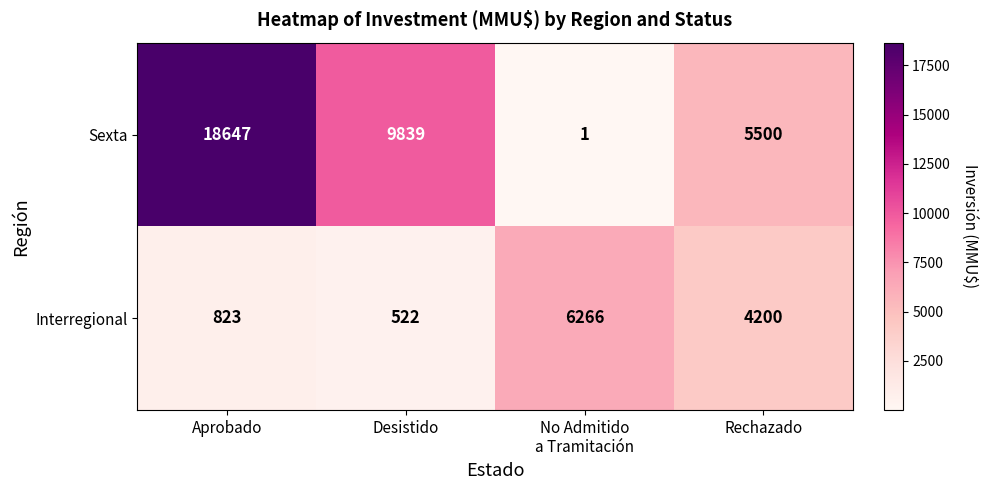

At which category is the sum across all series the highest?

Aprobado